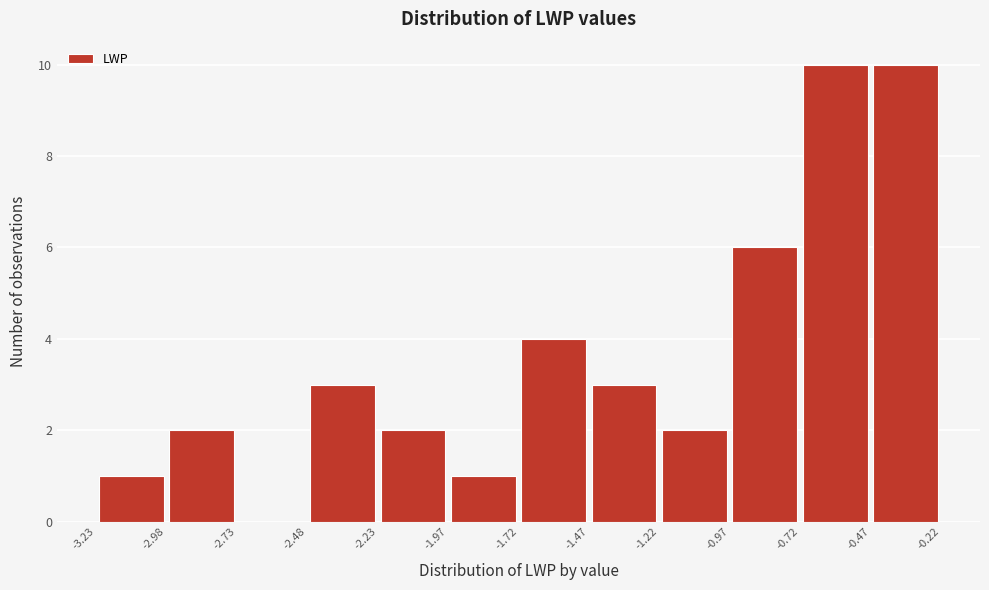

Reading left to right, list every bar in this chart as the range it spans on the x-axis followed by its height. The values are not printed on the chart, so give them approximately, as read against the axis.

-3.23 to -2.98: 1
-2.98 to -2.73: 2
-2.73 to -2.48: 0
-2.48 to -2.23: 3
-2.23 to -1.97: 2
-1.97 to -1.72: 1
-1.72 to -1.47: 4
-1.47 to -1.22: 3
-1.22 to -0.97: 2
-0.97 to -0.72: 6
-0.72 to -0.47: 10
-0.47 to -0.22: 10